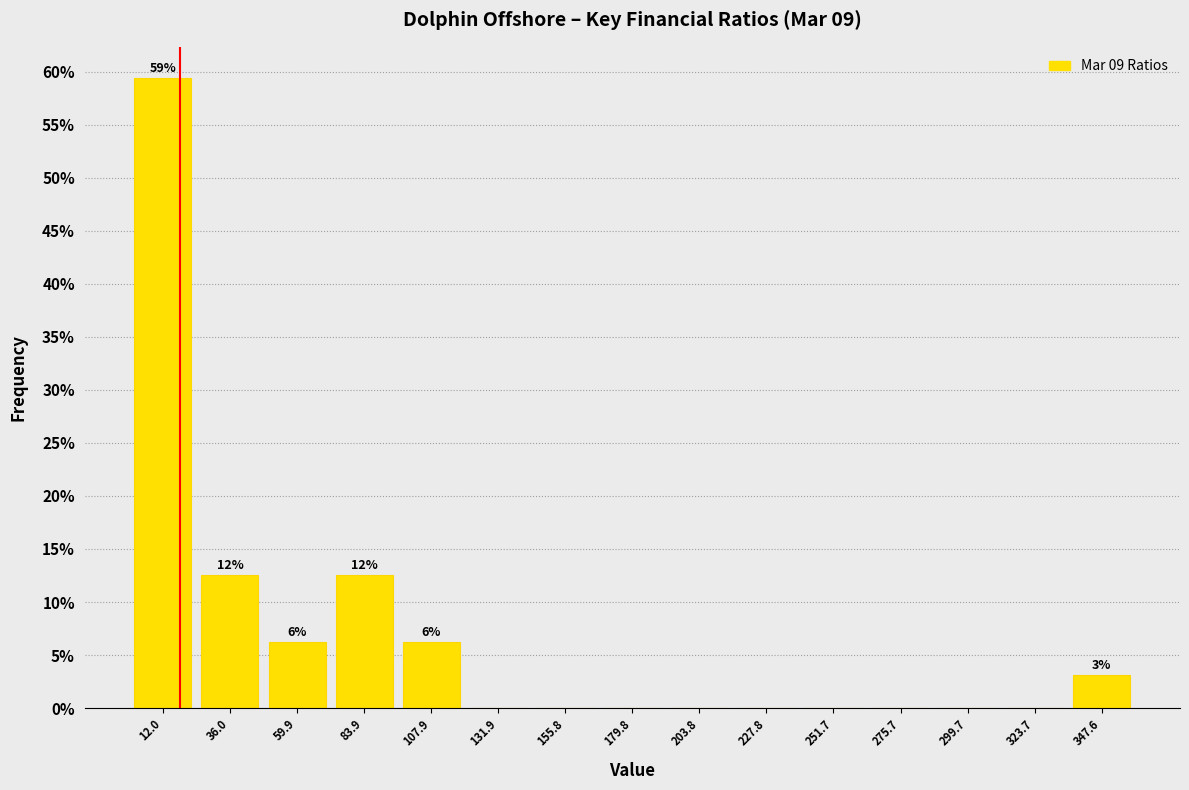

Over which range of the x-axis is the bar tallest?

0 to 25